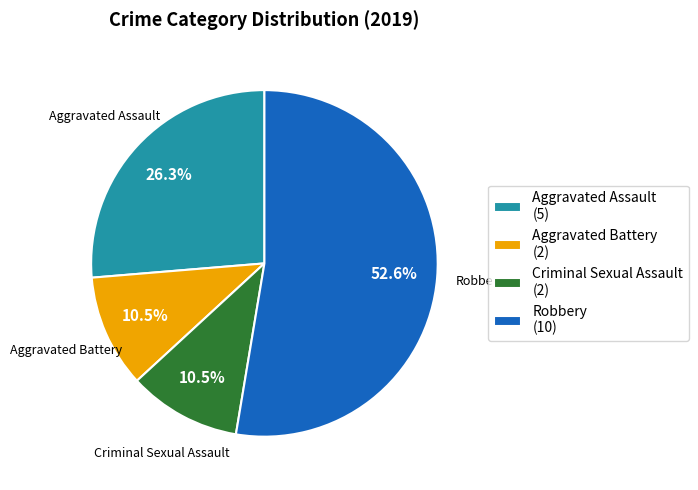

Is the sum of Criminal Sexual Assault (2) and Aggravated Battery (2) greater than half?

No